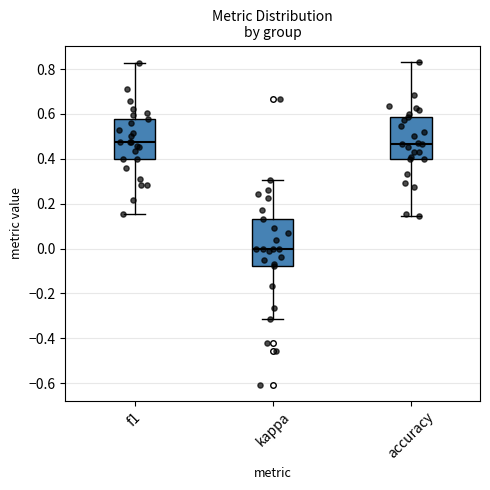

Reading left to right, transcribe this box plot: for each box, give where its median line is, the range the box spans, and where its two whiskers end, as read against the y-axis. The values are not printed on the chart, so give them approximately, as read against the axis.

f1: median 0.48, box 0.40 to 0.58, whiskers 0.16 to 0.82
kappa: median 0.00, box -0.08 to 0.14, whiskers -0.32 to 0.30
accuracy: median 0.46, box 0.40 to 0.58, whiskers 0.14 to 0.84